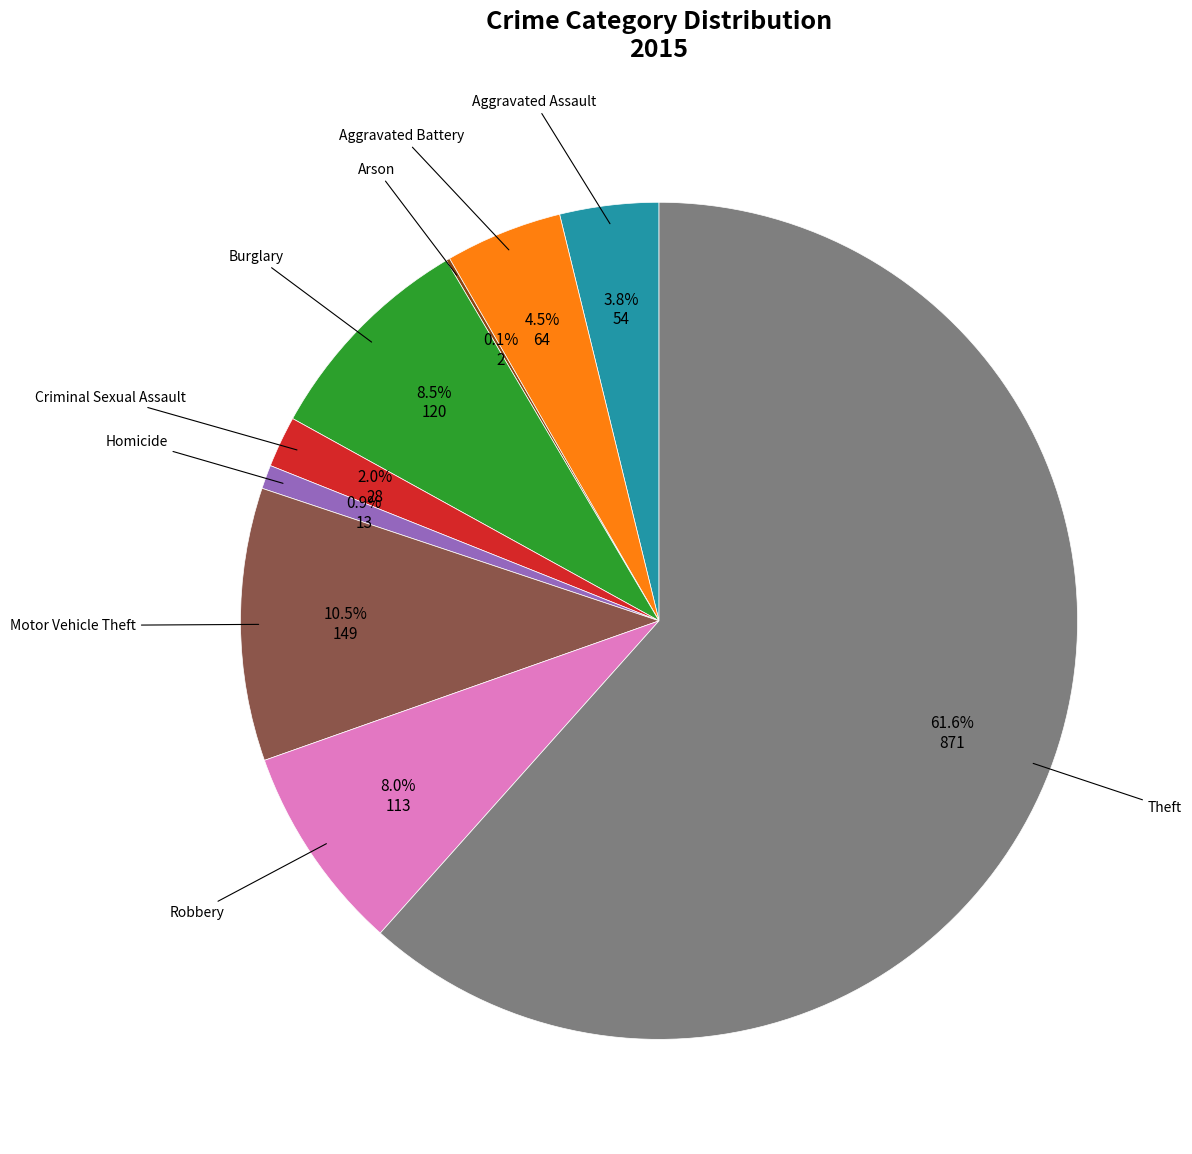

Is there a majority slice in this chart?

Yes